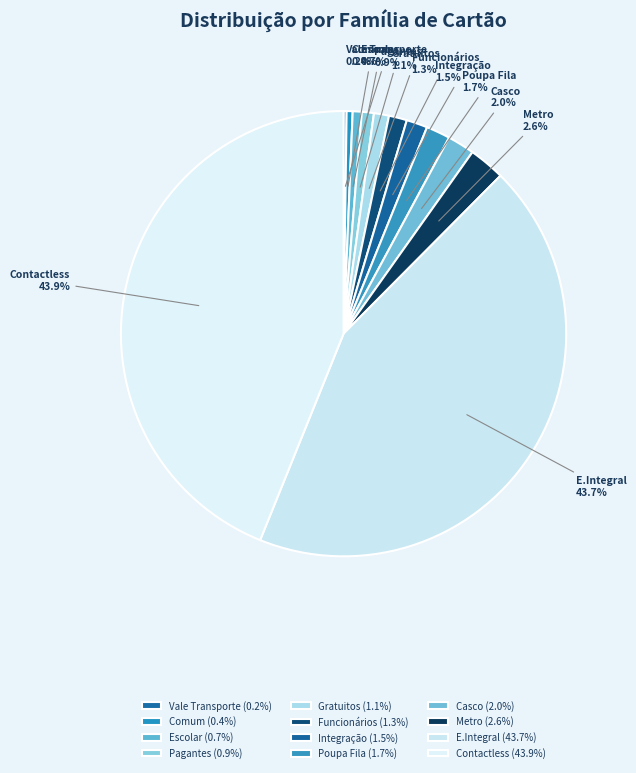

Does Metro represent more than half of the total?

No